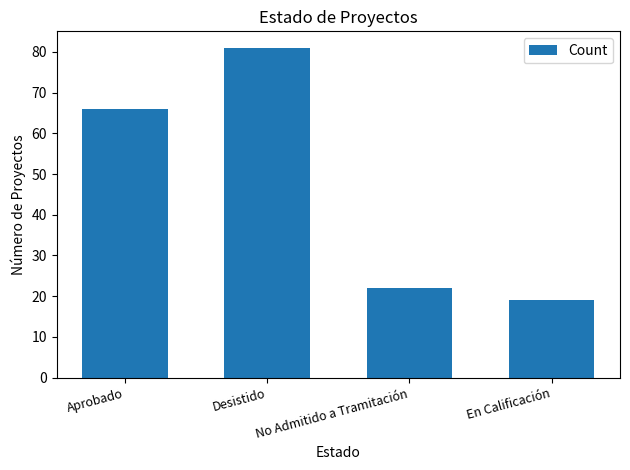

What is the value of the 1st bar from the left?

66